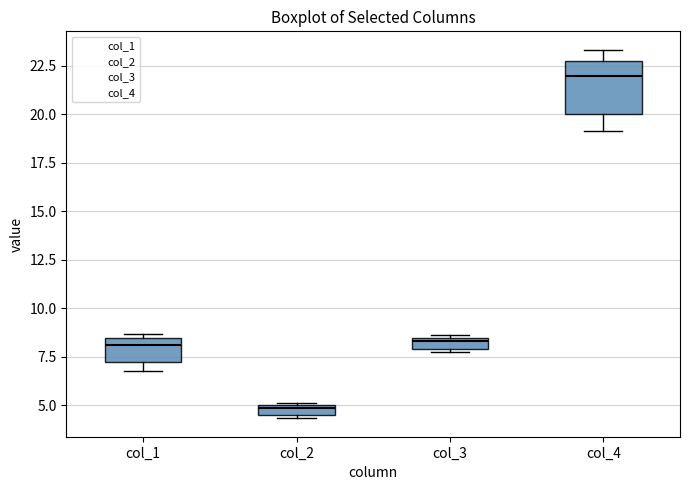

Which box is the tallest, from its lower edge to its upper edge?

col_4